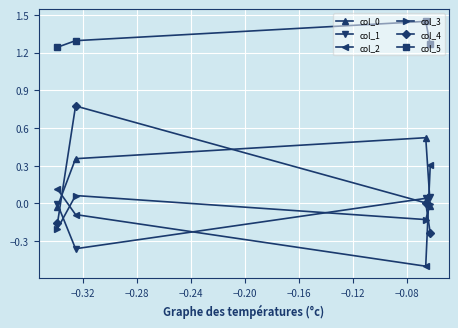

Which series has the widest spread of values?

col_4